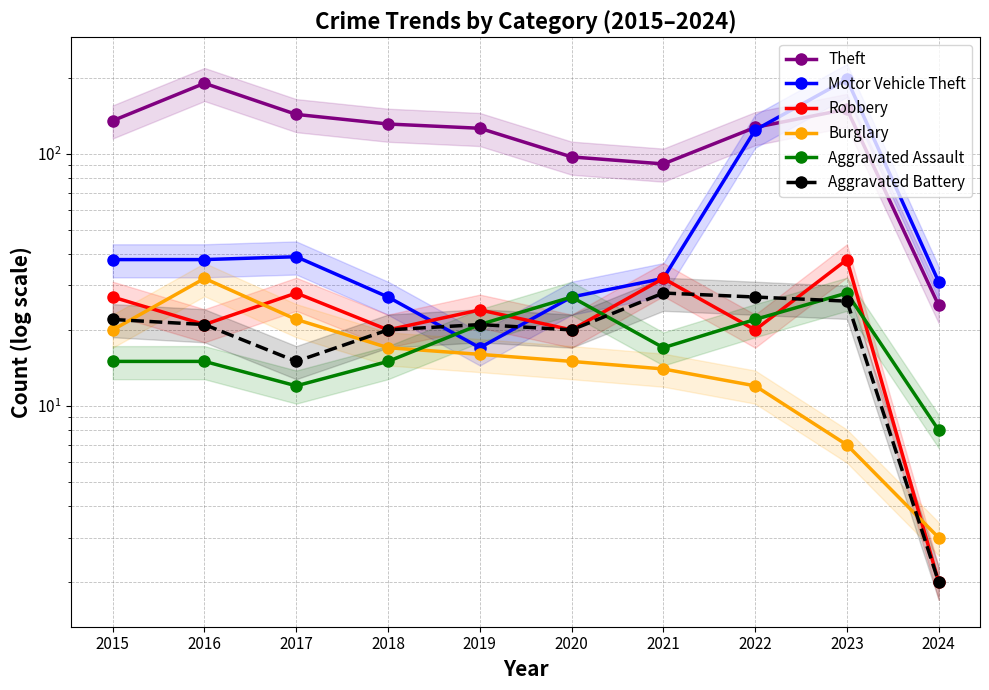

Reading left to right, transcribe all the data shown in this chart.

Theft: 135	190	143	131	126	97	91	127	150	25
Motor Vehicle Theft: 38	38	39	27	17	27	32	124	197	31
Robbery: 27	21	28	20	24	20	32	20	38	2
Burglary: 20	32	22	17	16	15	14	12	7	3
Aggravated Assault: 15	15	12	15	21	27	17	22	28	8
Aggravated Battery: 22	21	15	20	21	20	28	27	26	2